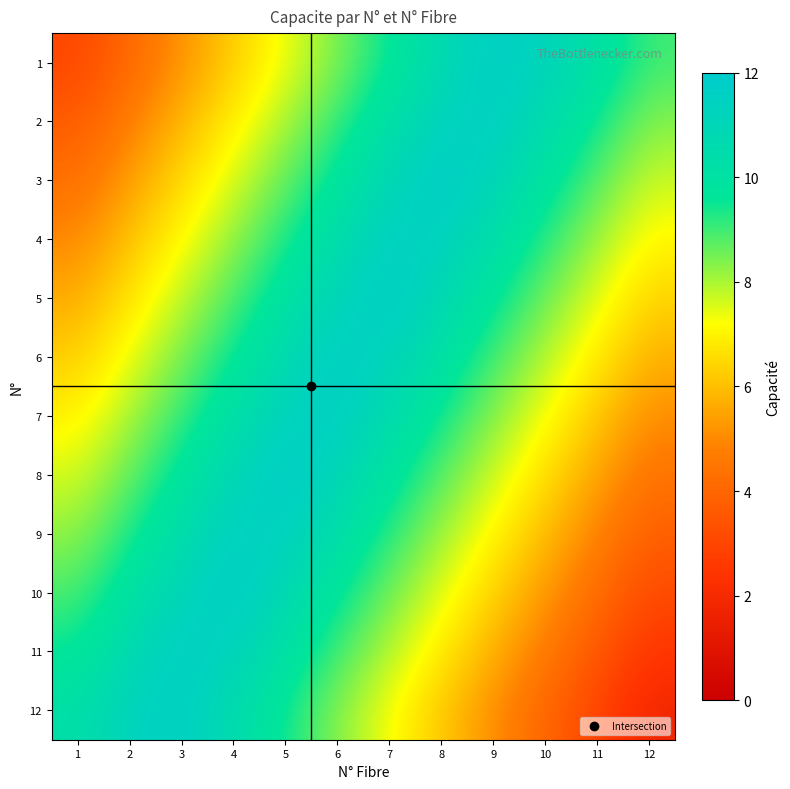

Between 8 and 11, which is larger?

8